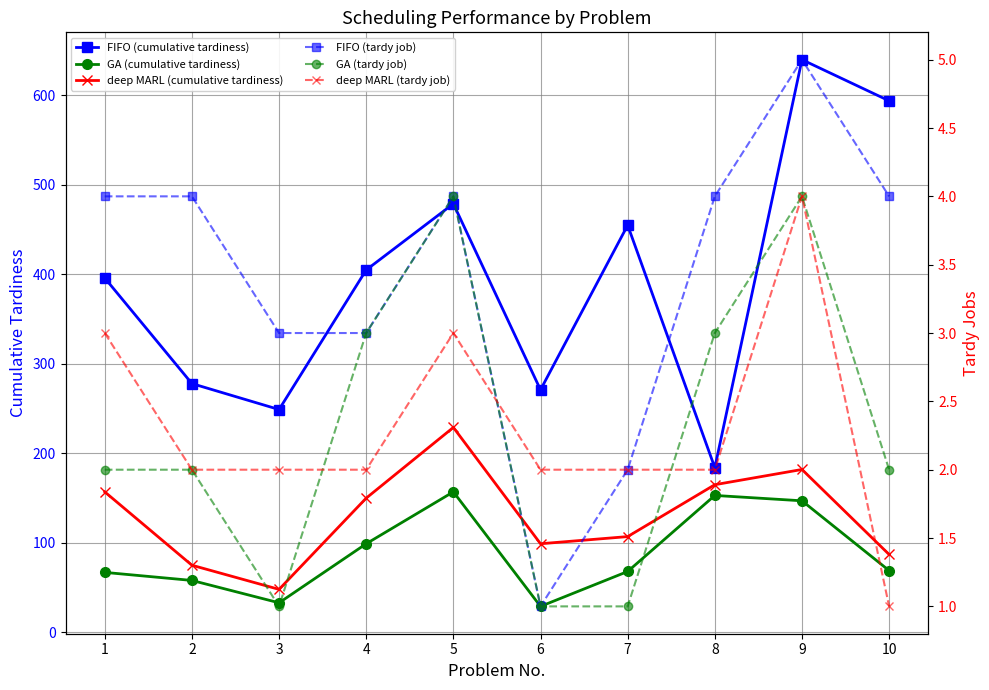

Which series has the widest spread of values?

FIFO (cumulative tardiness)